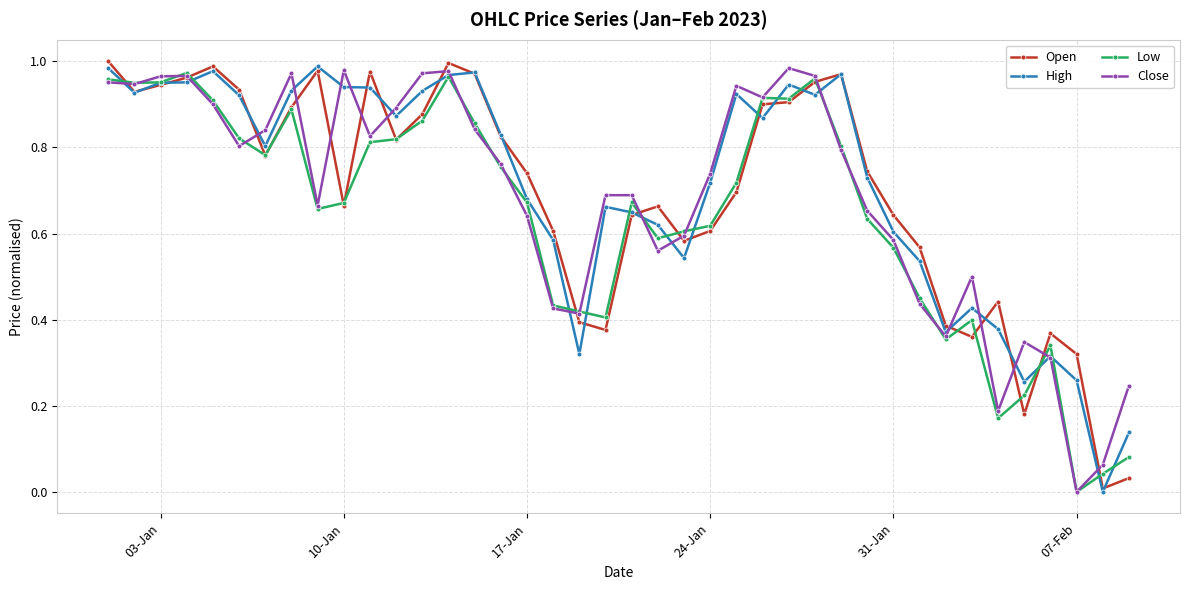

True or false: Open has more than 0 points higher than both neighbors.

True